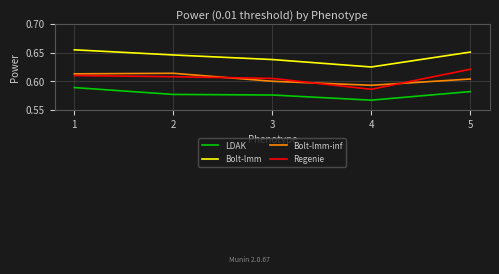

Is it true that Bolt-lmm equals 1.1 at 2?

False